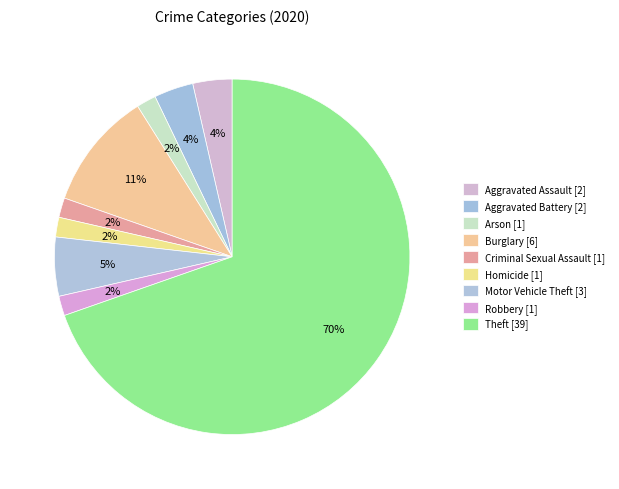

How many slices are in this pie chart?

9